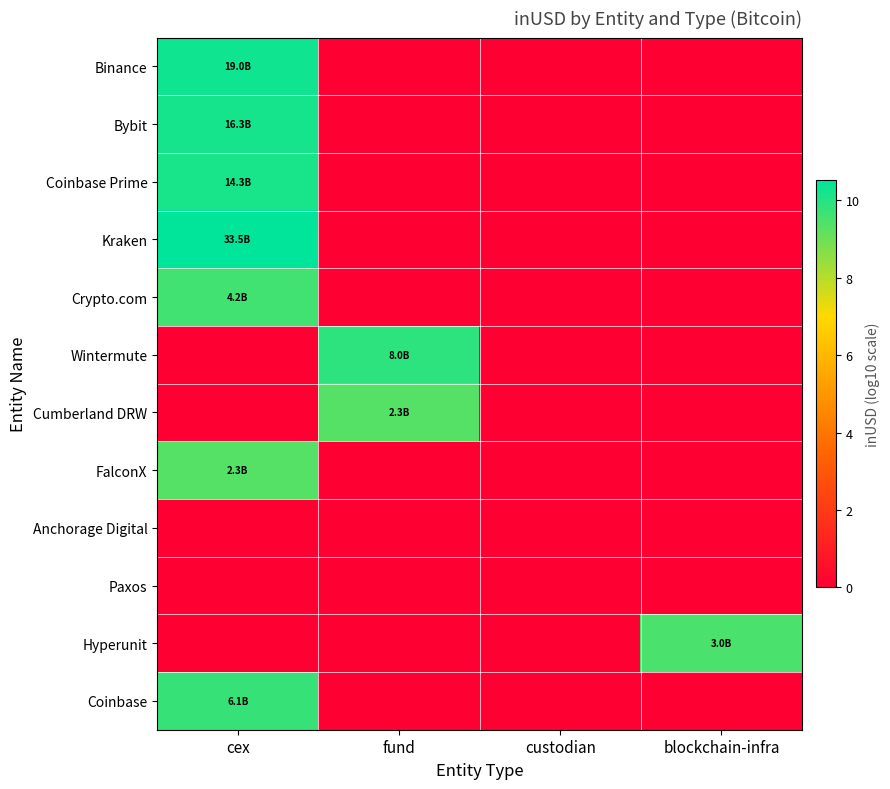

Reading left to right, extract all data points from this chart.

Binance: cex=10.3	fund=0.0	custodian=0.0	blockchain-infra=0.0
Bybit: cex=10.2	fund=0.0	custodian=0.0	blockchain-infra=0.0
Coinbase Prime: cex=10.2	fund=0.0	custodian=0.0	blockchain-infra=0.0
Kraken: cex=10.5	fund=0.0	custodian=0.0	blockchain-infra=0.0
Crypto.com: cex=9.6	fund=0.0	custodian=0.0	blockchain-infra=0.0
Wintermute: cex=0.0	fund=9.9	custodian=0.0	blockchain-infra=0.0
Cumberland DRW: cex=0.0	fund=9.4	custodian=0.0	blockchain-infra=0.0
FalconX: cex=9.4	fund=0.0	custodian=0.0	blockchain-infra=0.0
Anchorage Digital: cex=0.0	fund=0.0	custodian=0.0	blockchain-infra=0.0
Paxos: cex=0.0	fund=0.0	custodian=0.0	blockchain-infra=0.0
Hyperunit: cex=0.0	fund=0.0	custodian=0.0	blockchain-infra=9.5
Coinbase: cex=9.8	fund=0.0	custodian=0.0	blockchain-infra=0.0